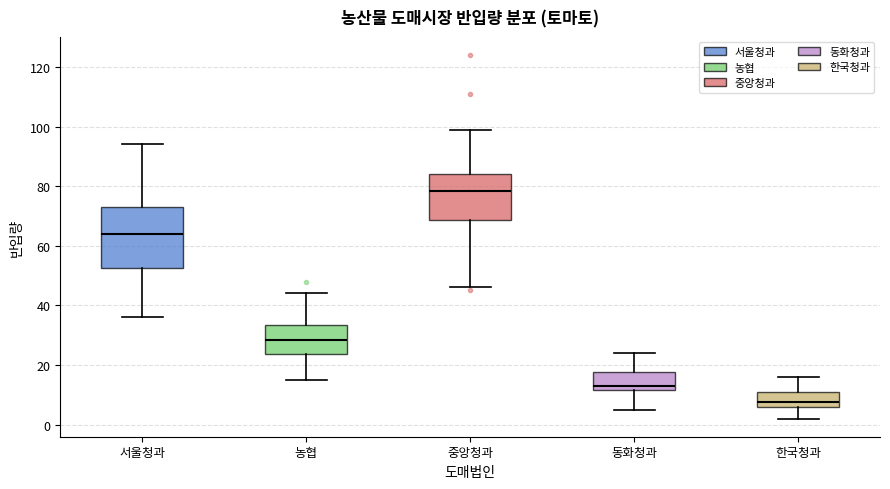

Which box is the tallest, from its lower edge to its upper edge?

서울청과